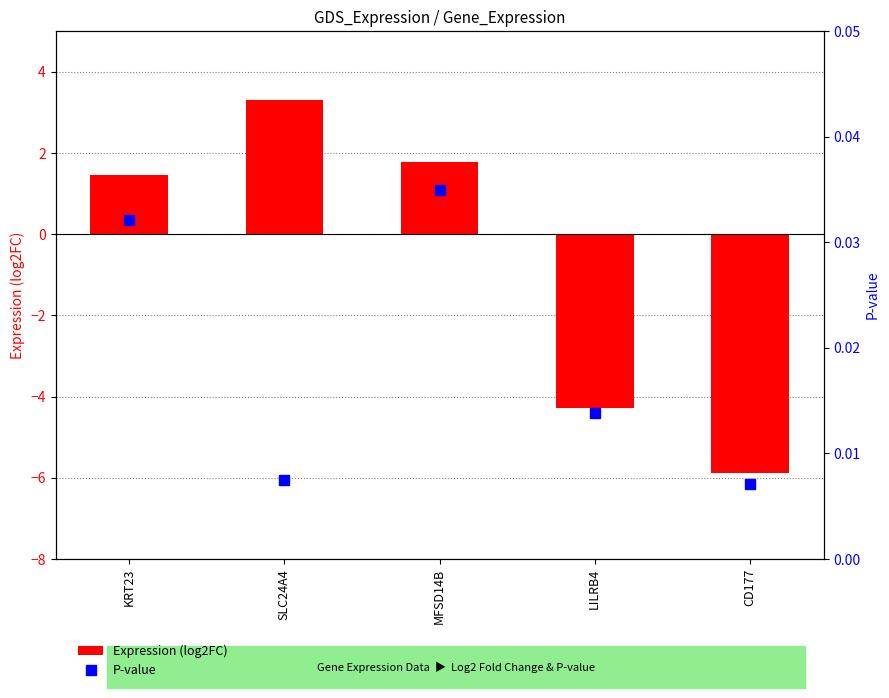

Which series has the largest total across all categories?

P-value